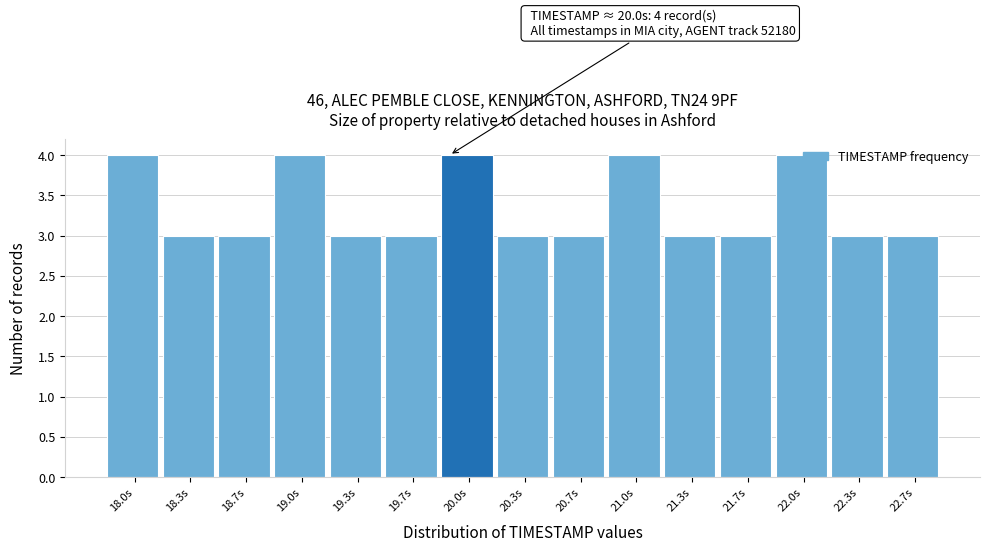

What is the minimum value shown in the chart?

3